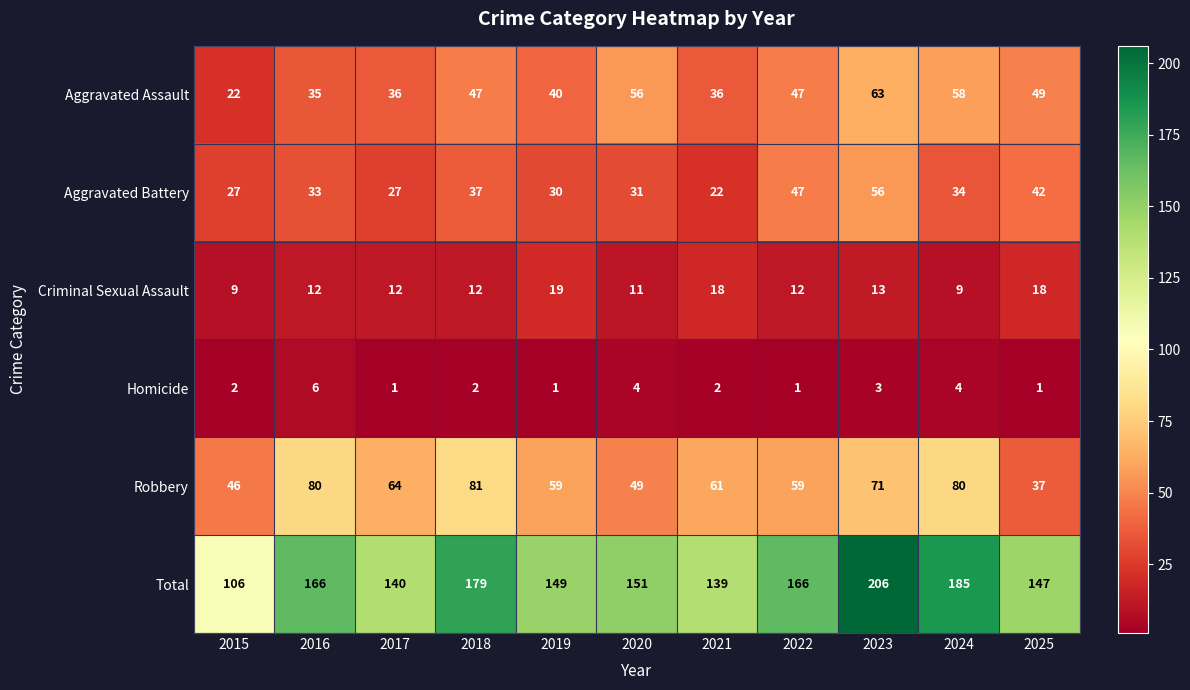

What is the average value of the Aggravated Assault series?

44